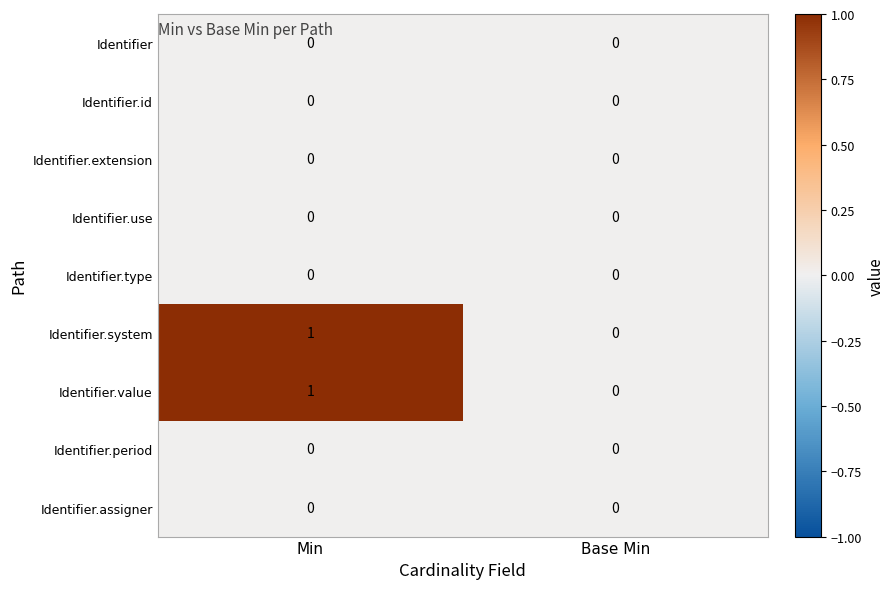

Which category has the lowest value in the Identifier.system series?

Base Min